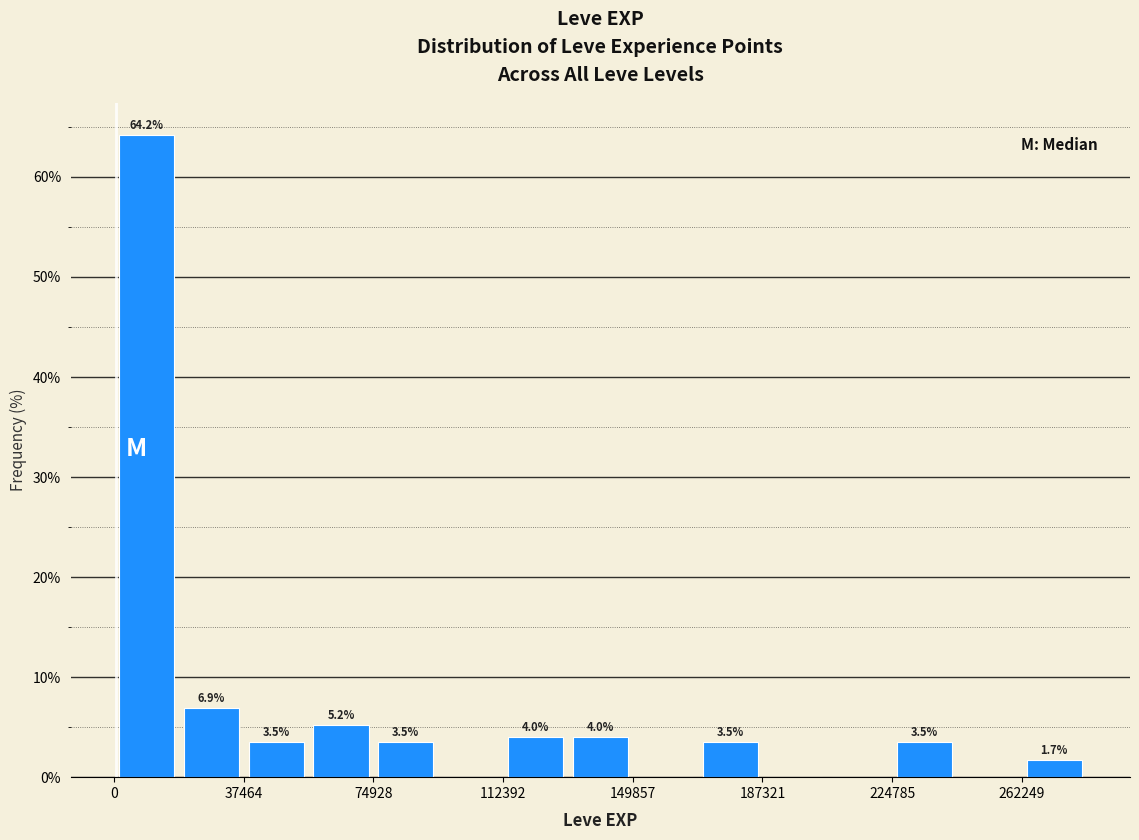

Around what value on the x-axis is the tallest bar? Give the approximate position of its centre, as read against the axis.

10000